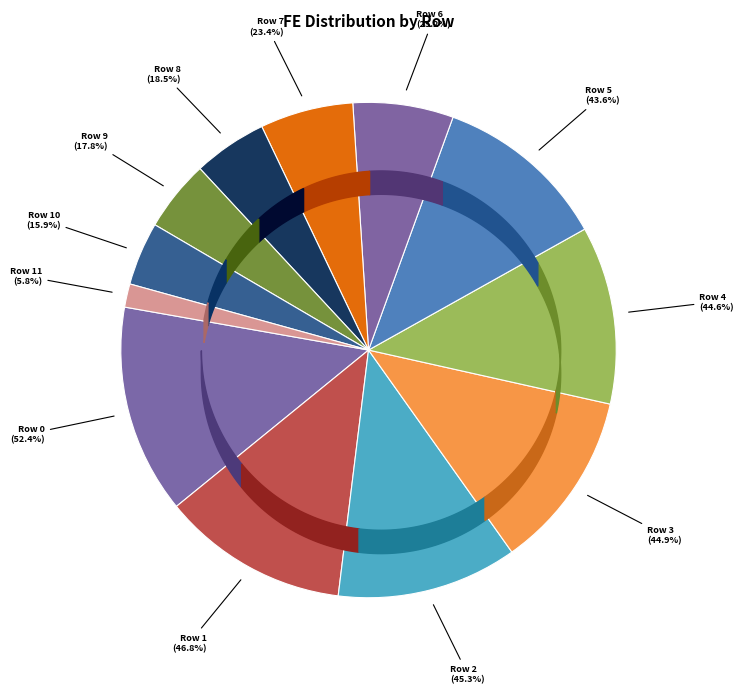

To the nearest percent, what portion does Row 0 represent?

14%